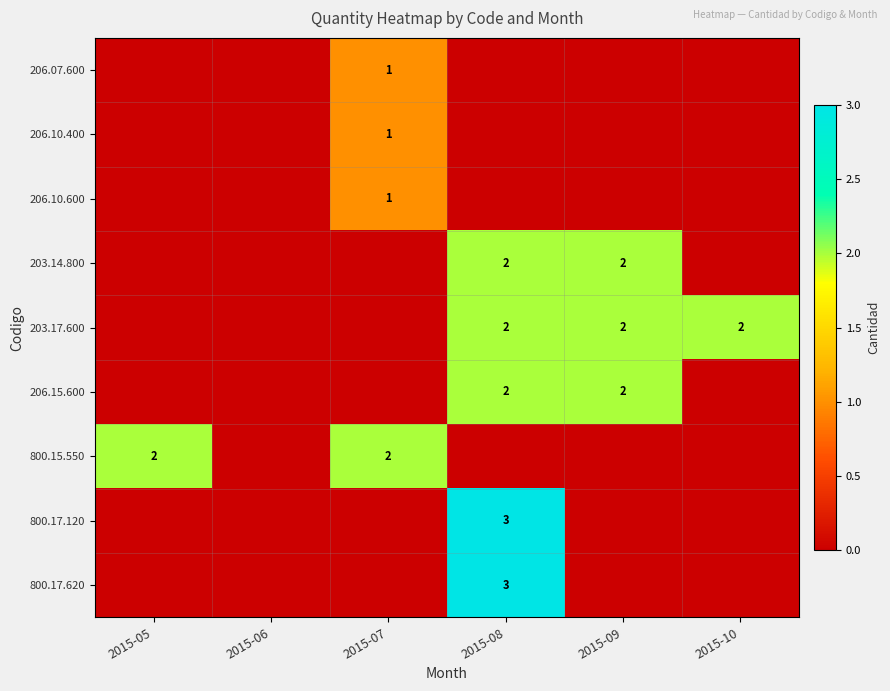

Is it true that 203.17.600 equals 1 at 2015-09?

False